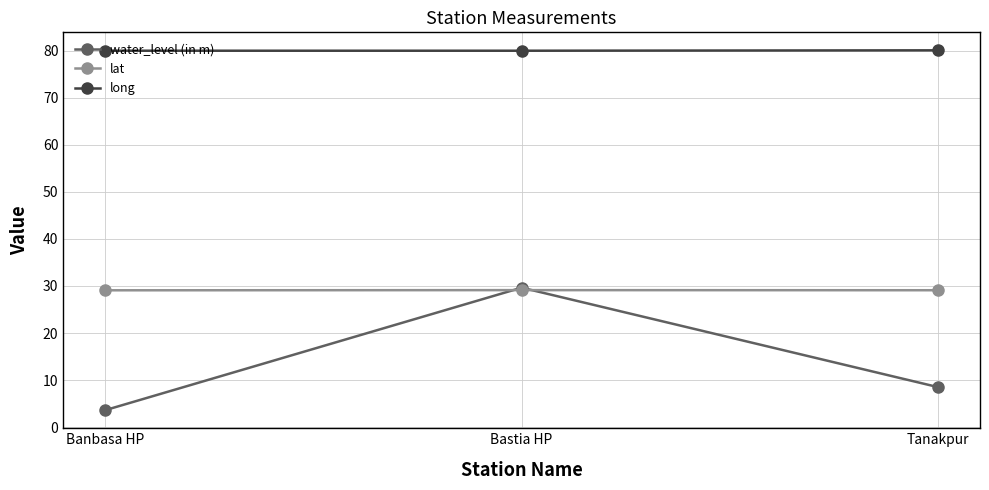

Rank the series by their average value, from highest to lowest.

long, lat, water_level (in m)